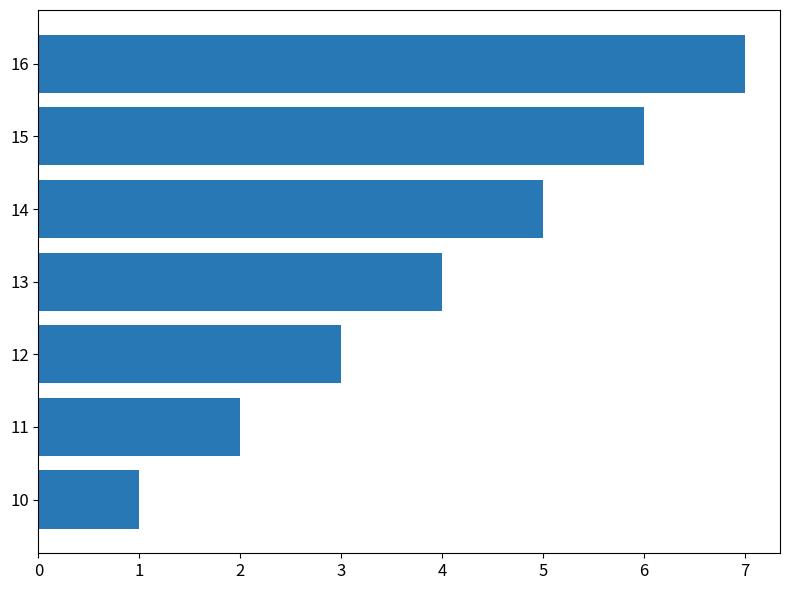

Rank the categories by value from highest to lowest.

16, 15, 14, 13, 12, 11, 10